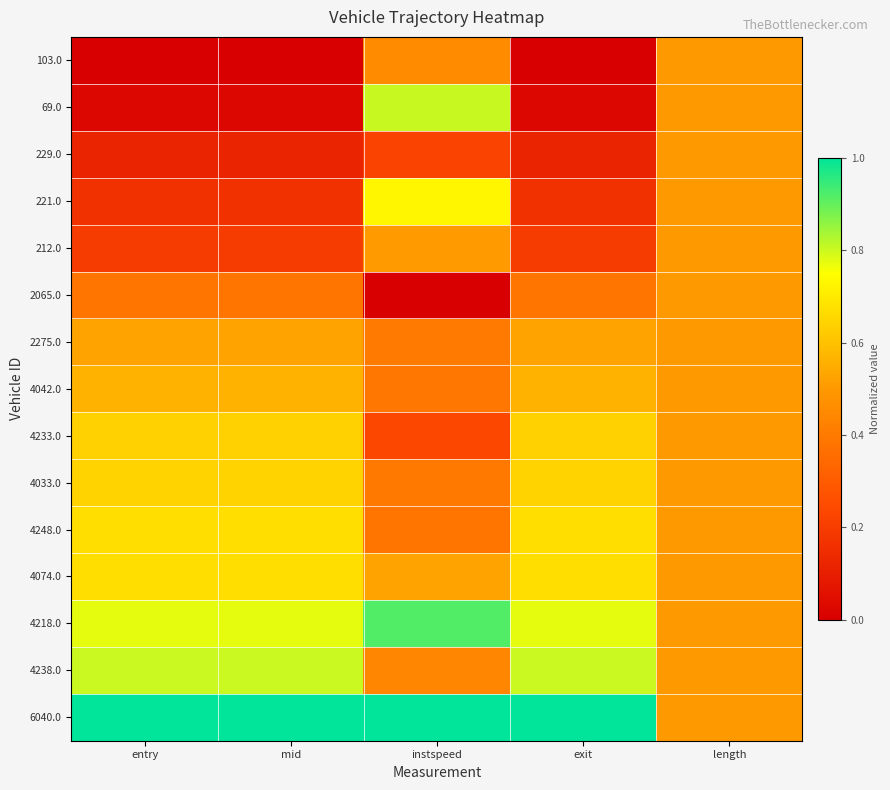

Which series changed the most between entry and mid?

2065.0